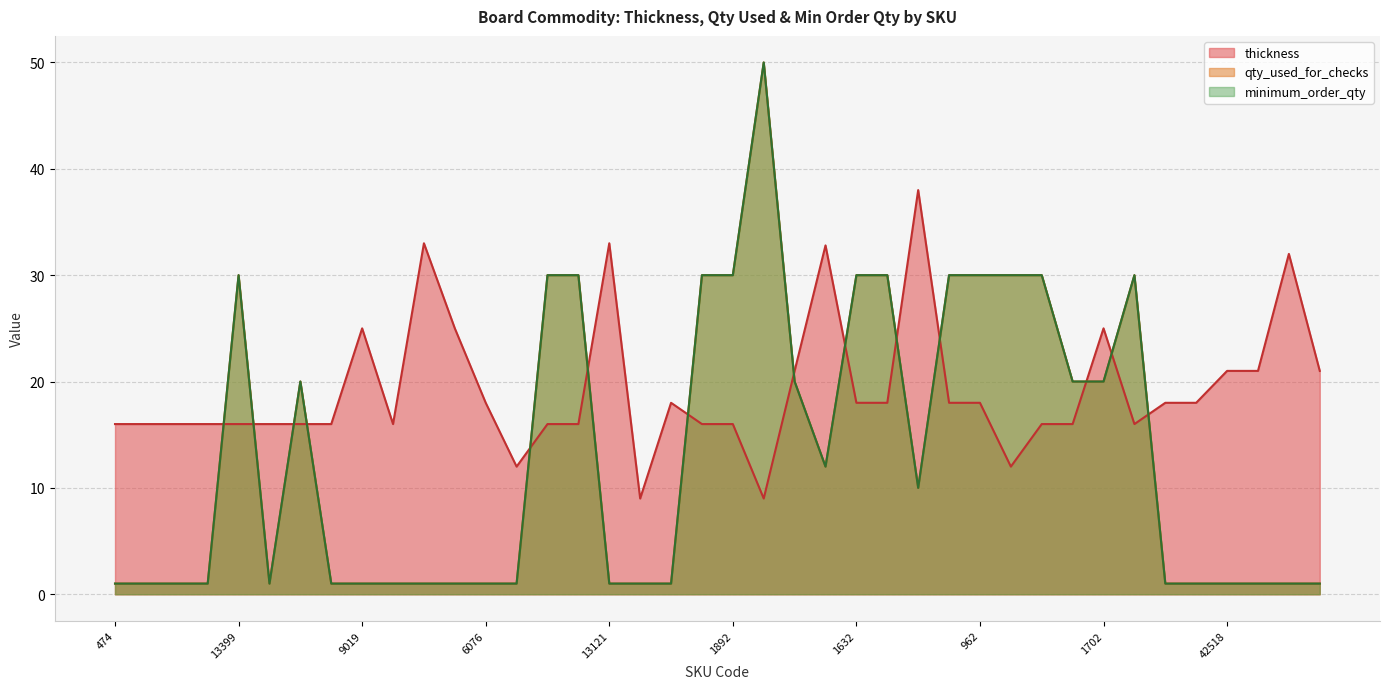

What are all the series names shown in the legend?

thickness, qty_used_for_checks, minimum_order_qty